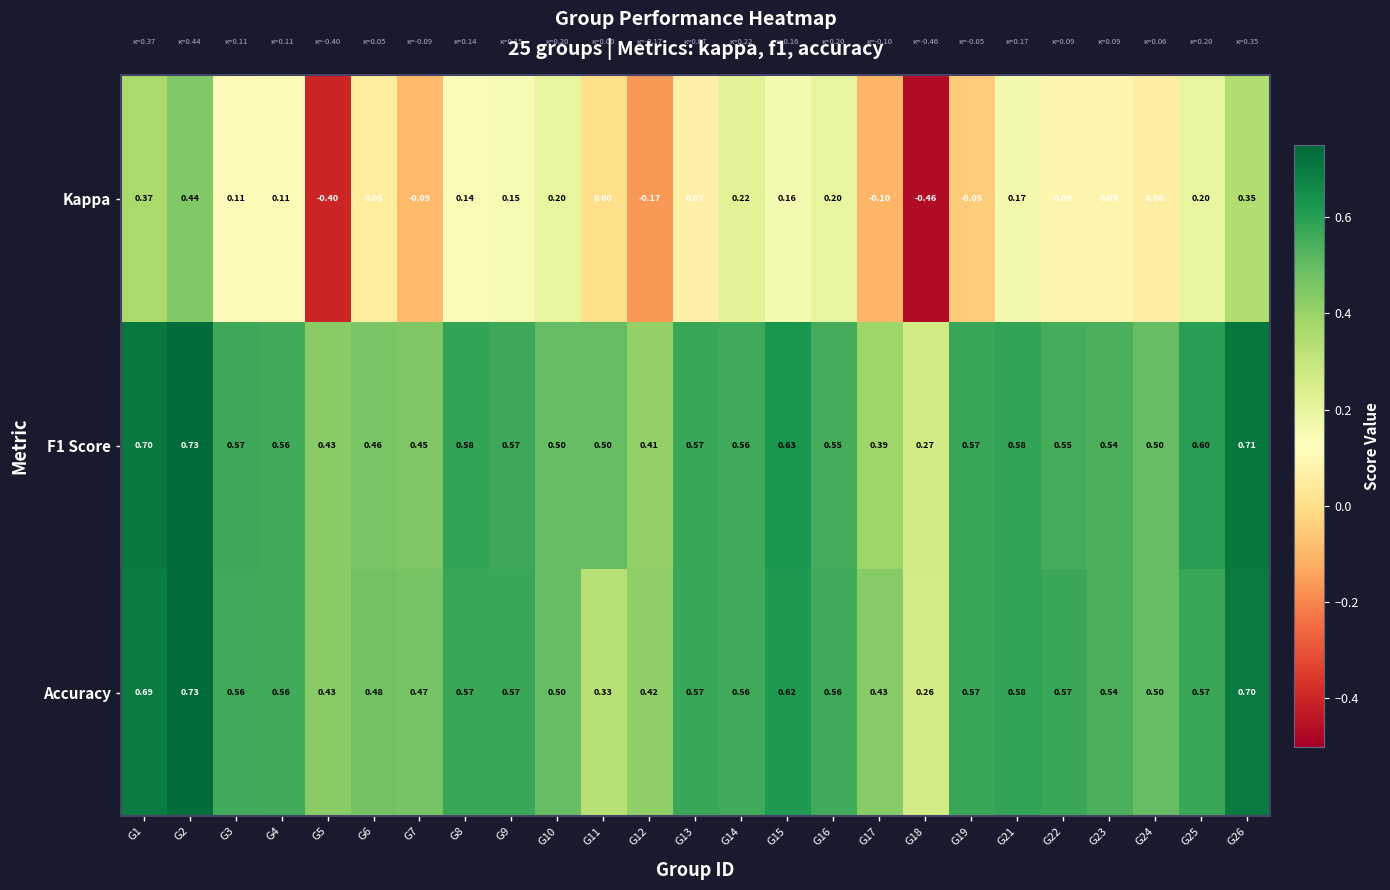

Which series has the widest spread of values?

Kappa